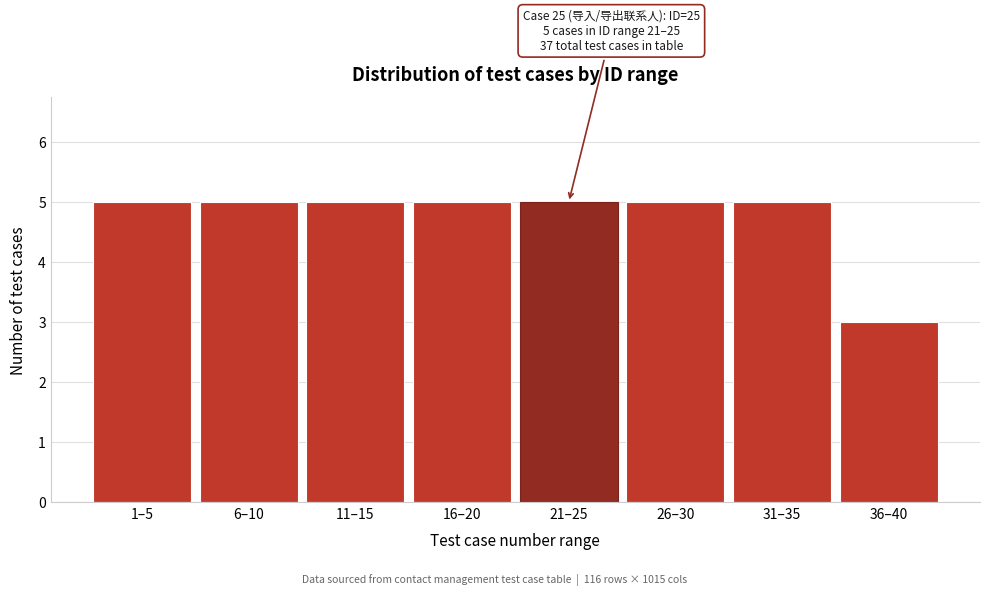

Reading left to right, transcribe all the data shown in this chart.

1–5=5	6–10=5	11–15=5	16–20=5	21–25=5	26–30=5	31–35=5	36–40=3